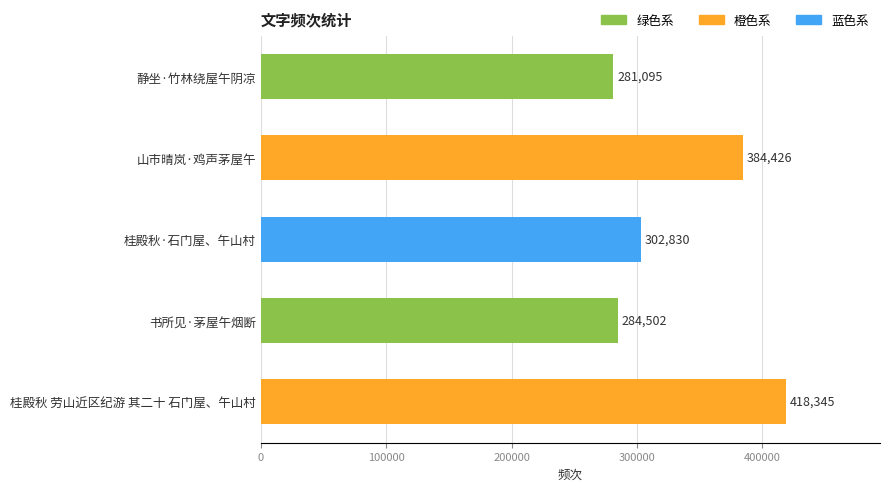

How many categories are shown in the chart?

5